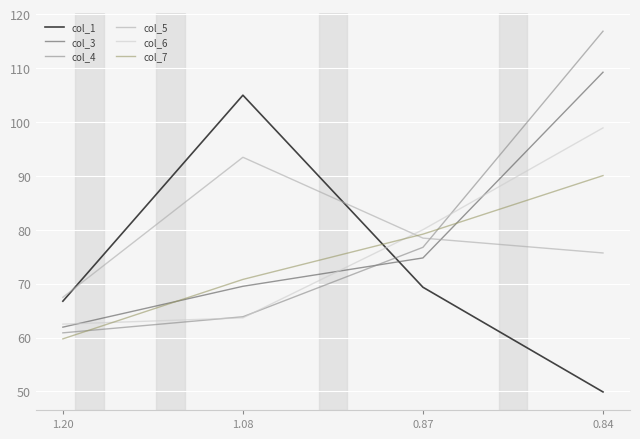

Reading left to right, what are all the values shown in this chart?

col_1: 1.20=66.7	1.08=105.0	0.87=69.3	0.84=49.9
col_3: 1.20=61.9	1.08=69.5	0.87=74.8	0.84=109.2
col_4: 1.20=60.9	1.08=63.8	0.87=76.7	0.84=116.8
col_5: 1.20=67.5	1.08=93.4	0.87=78.4	0.84=75.7
col_6: 1.20=62.5	1.08=63.6	0.87=80.0	0.84=98.9
col_7: 1.20=59.7	1.08=70.8	0.87=79.2	0.84=90.0